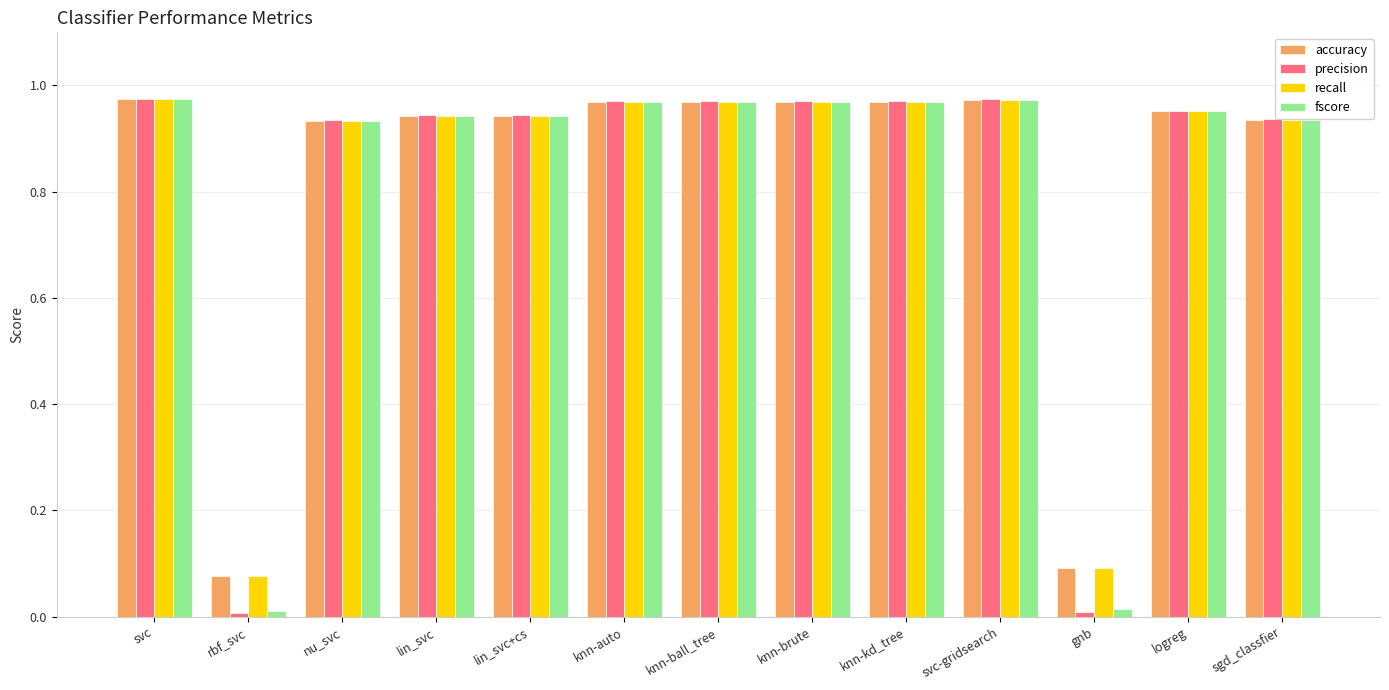

What is the total value across all series at logreg?

3.8